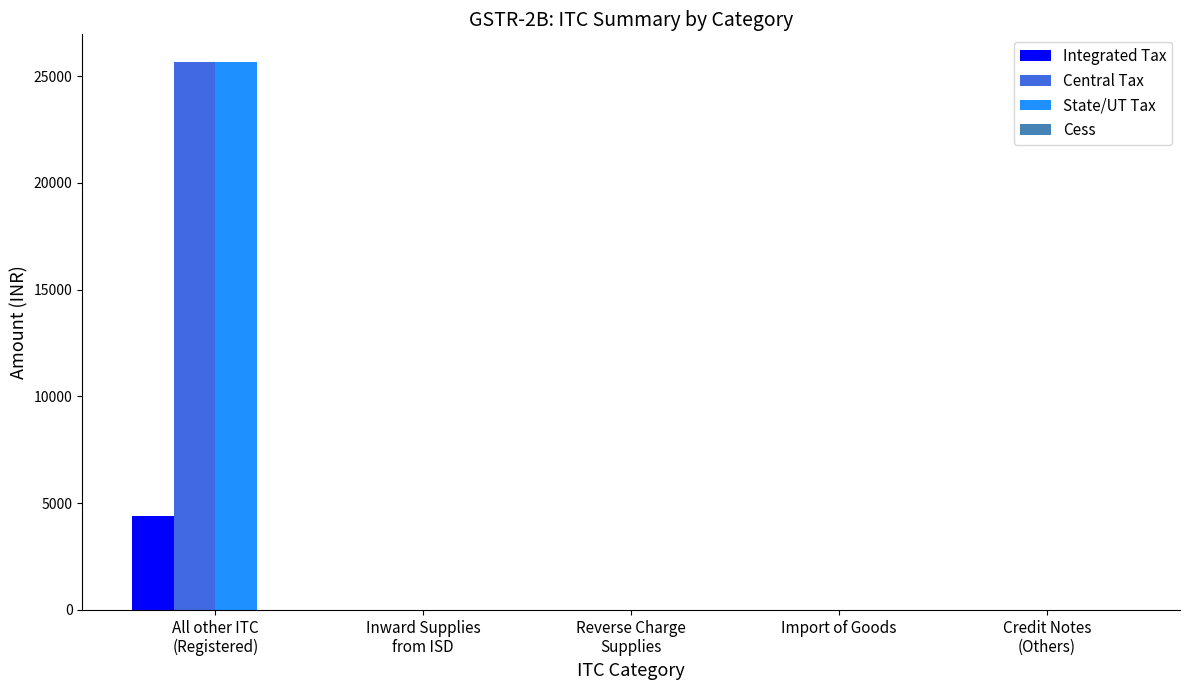

What is the maximum value shown in the chart?

25673.8